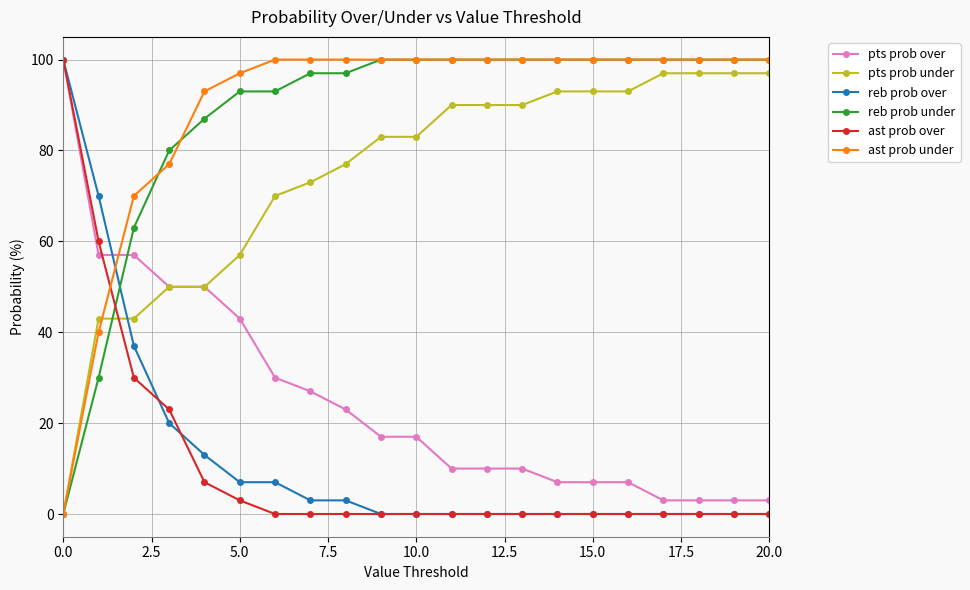

What is the maximum value shown in the chart?

100